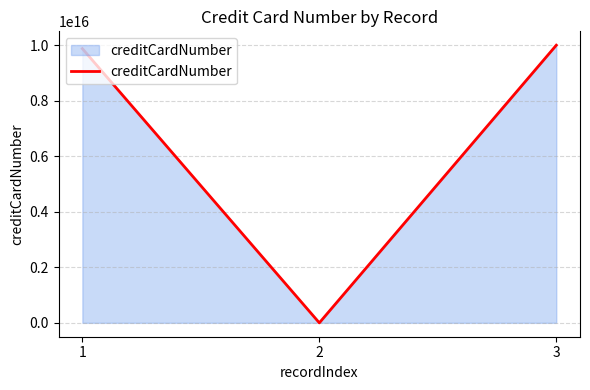

Is it true that the value at 2 is 4928818321027458?

False